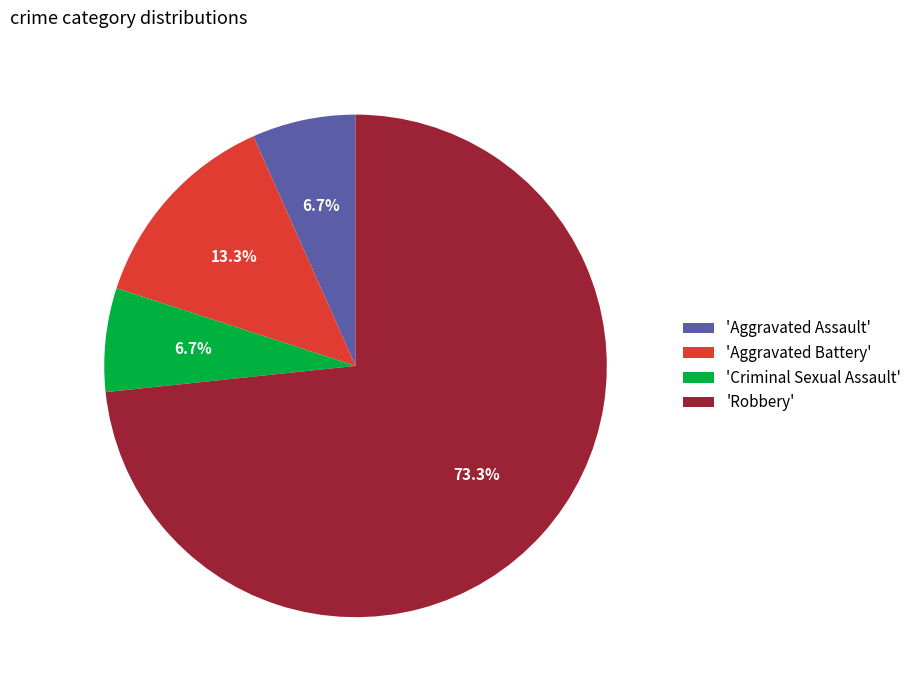

Which category has the biggest portion of the pie?

'Robbery'